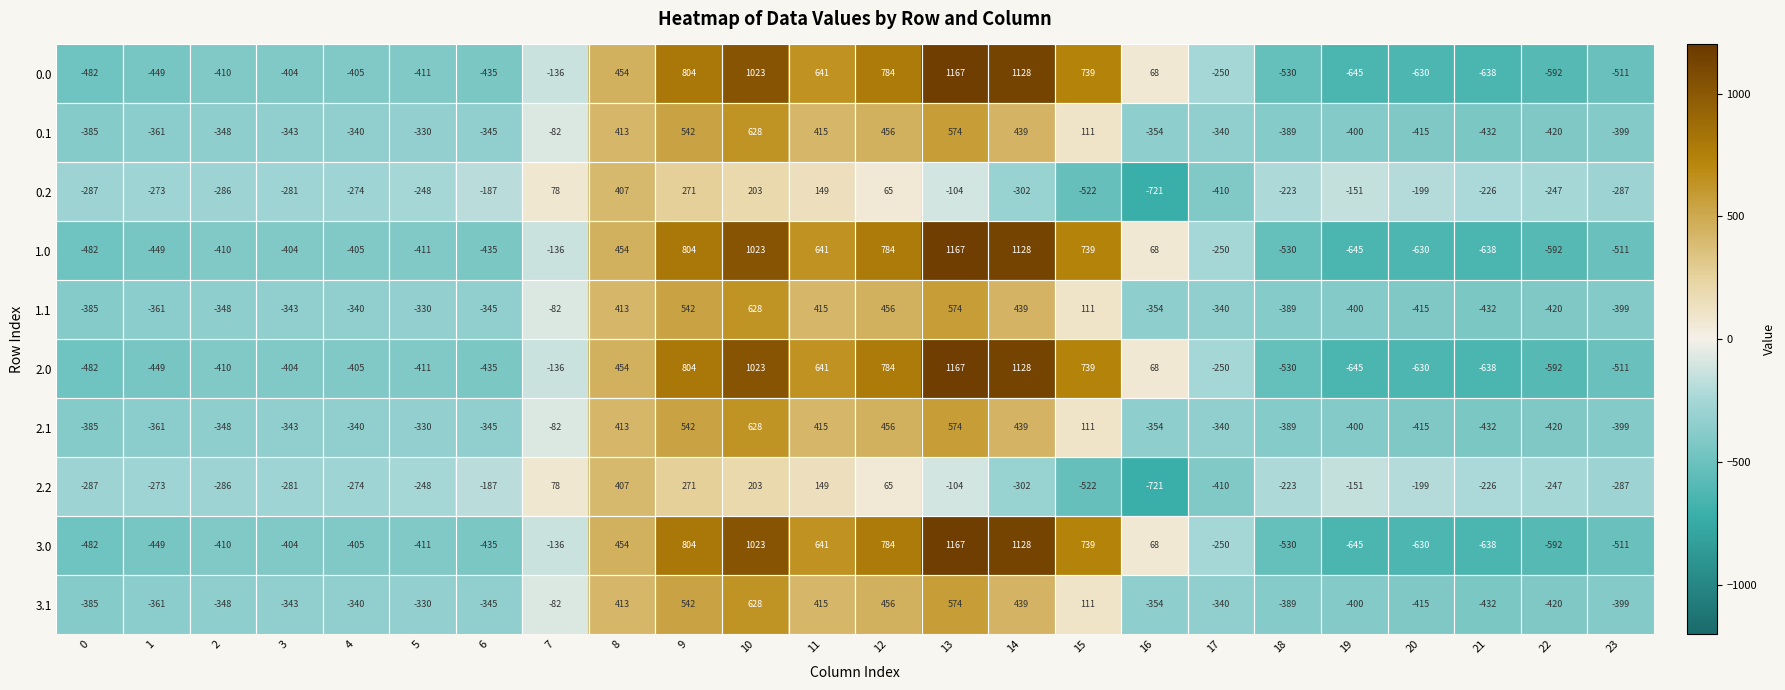

At which category does the chart reach its minimum across all series?

16